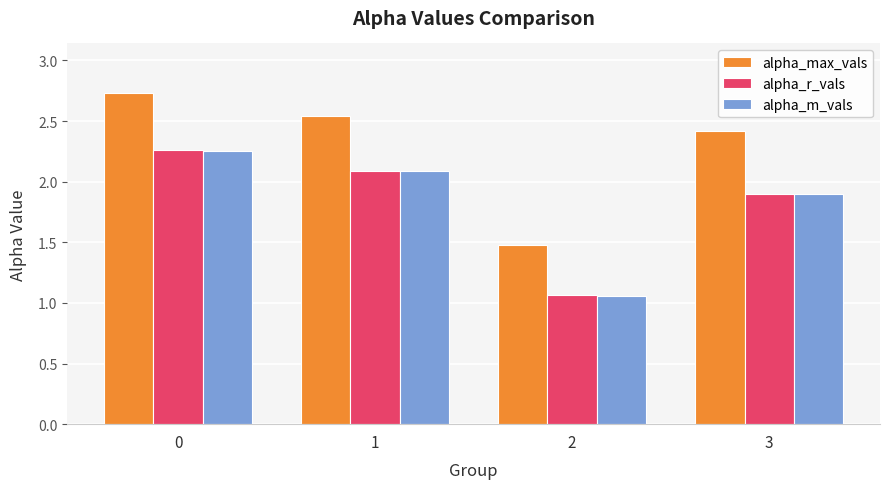

How many bars are there in each group?

3